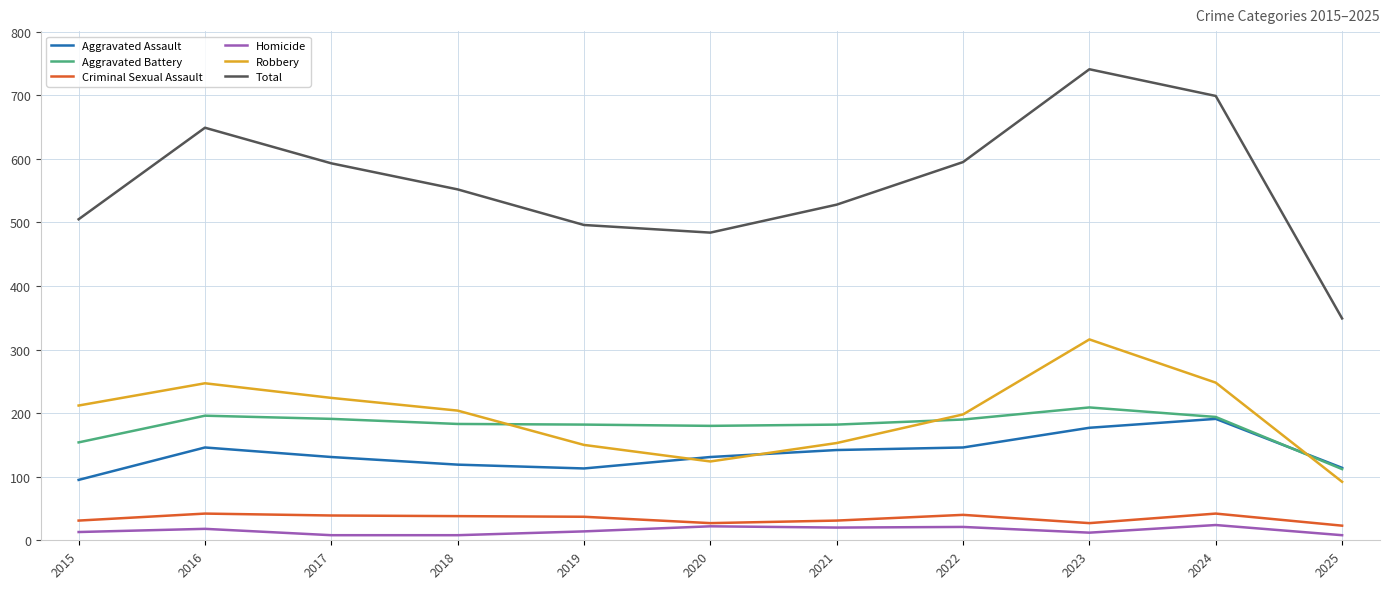

At which category does the chart reach its peak across all series?

2023